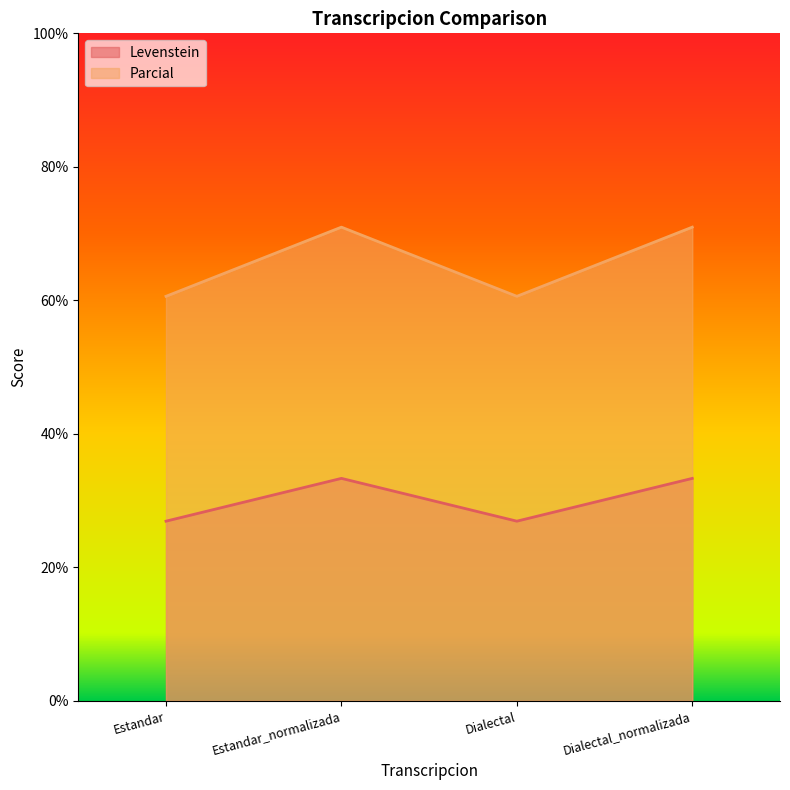

What is the difference between the highest and lowest values at Estandar_normalizada?

37.6